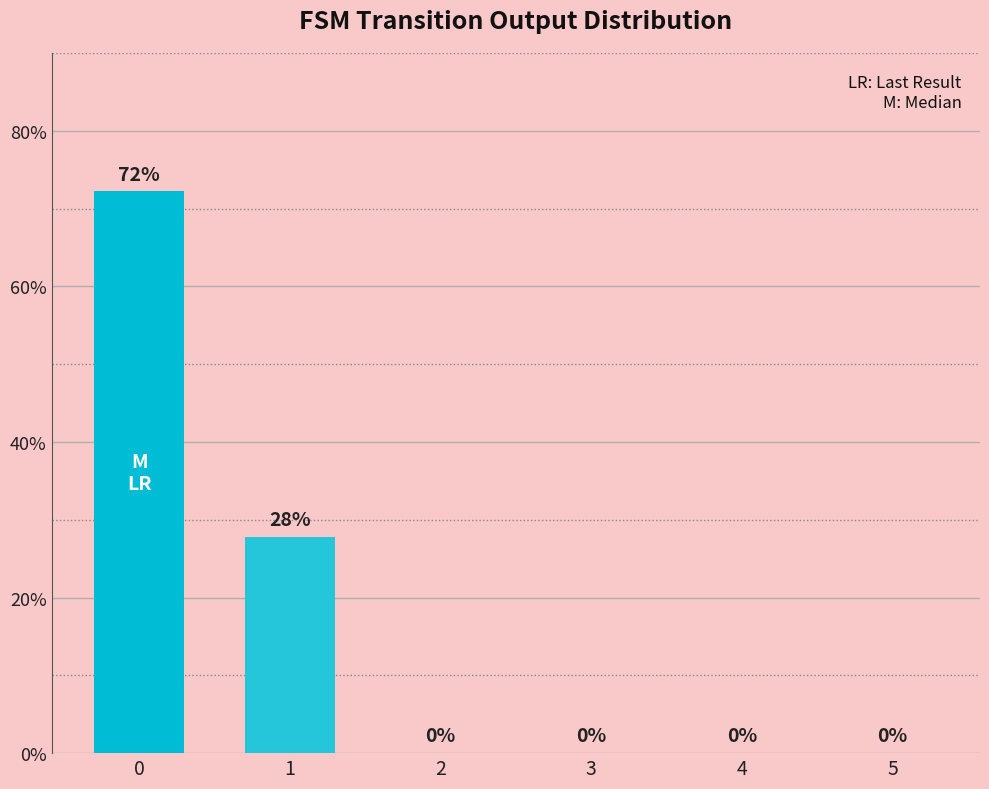

The value at 5 is 0.0. True or false?

True